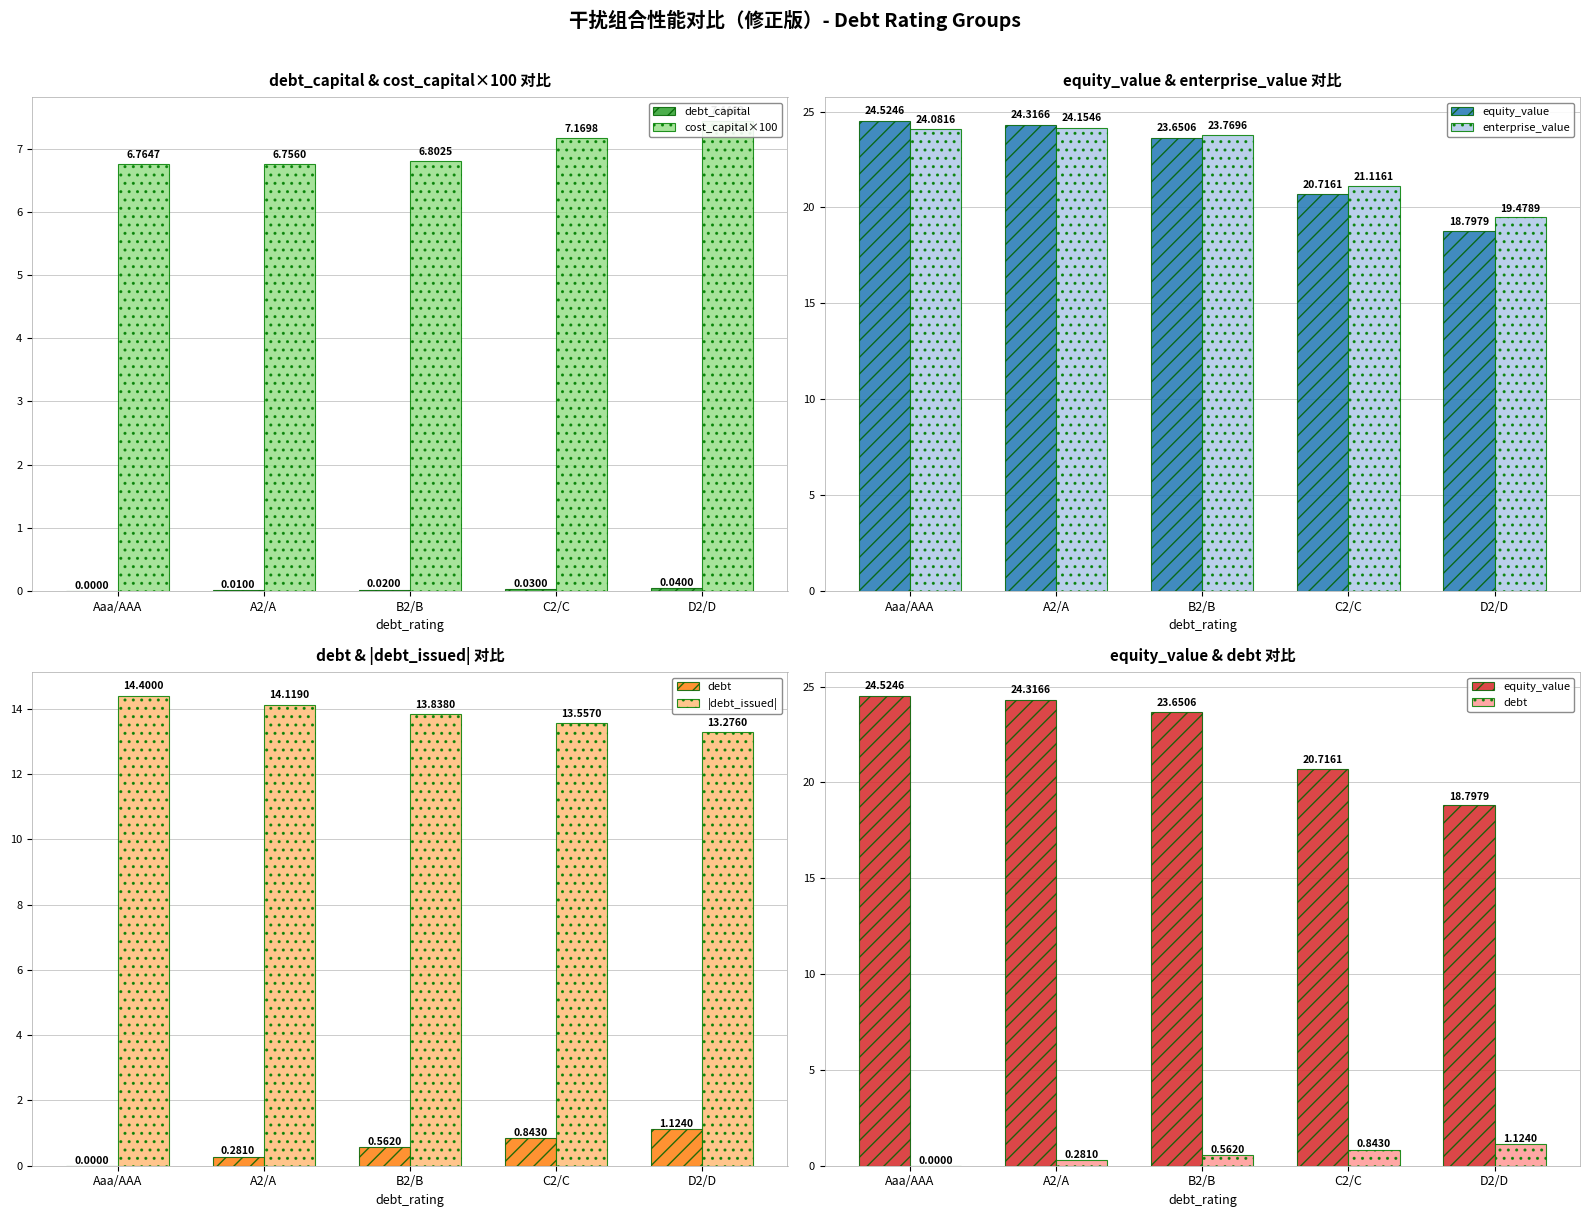

What are all the series names shown in the legend?

debt_capital, cost_capital×100, equity_value, enterprise_value, debt, |debt_issued|